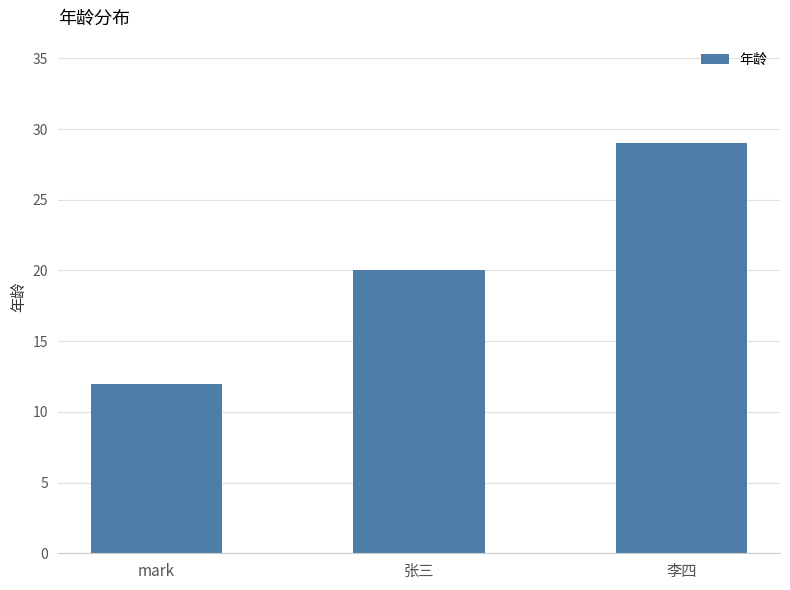

The chart shows a value of 47 at 李四. True or false?

False